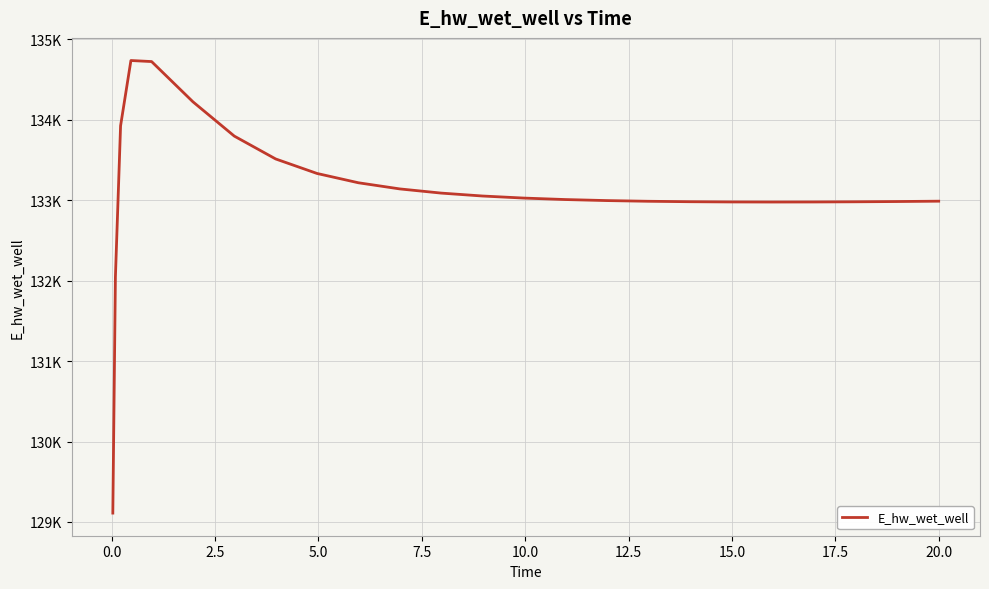

Is this an area chart (filled region under the line)?

No